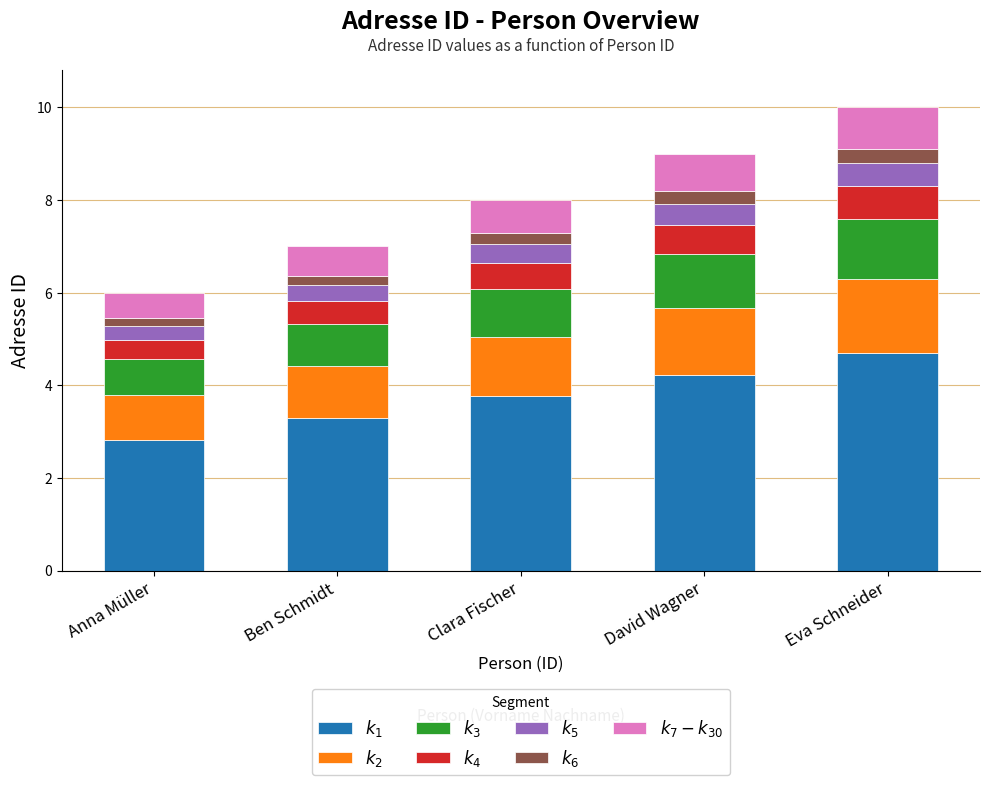

What is the total value across all series at David Wagner?

9.0